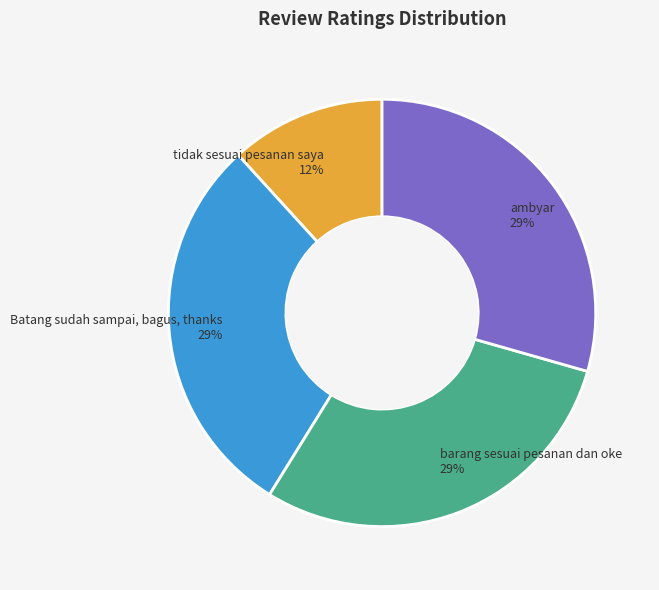

What percentage is the barang sesuai pesanan dan oke slice, to the nearest percent?

29%